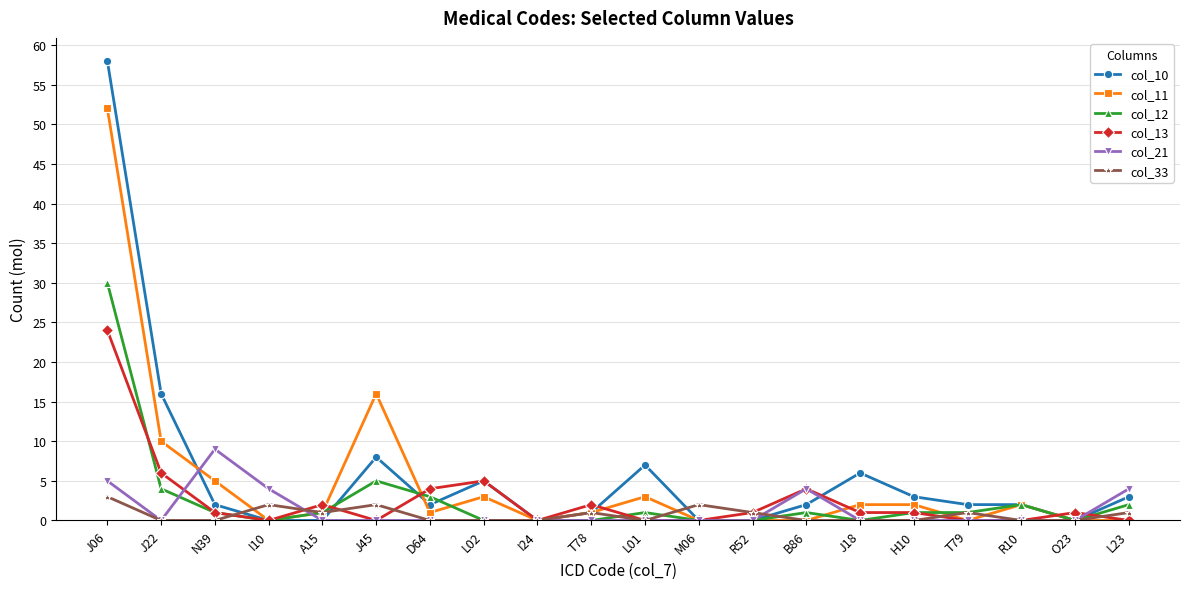

What is the sum of the col_11 values at R10 and H10?

4